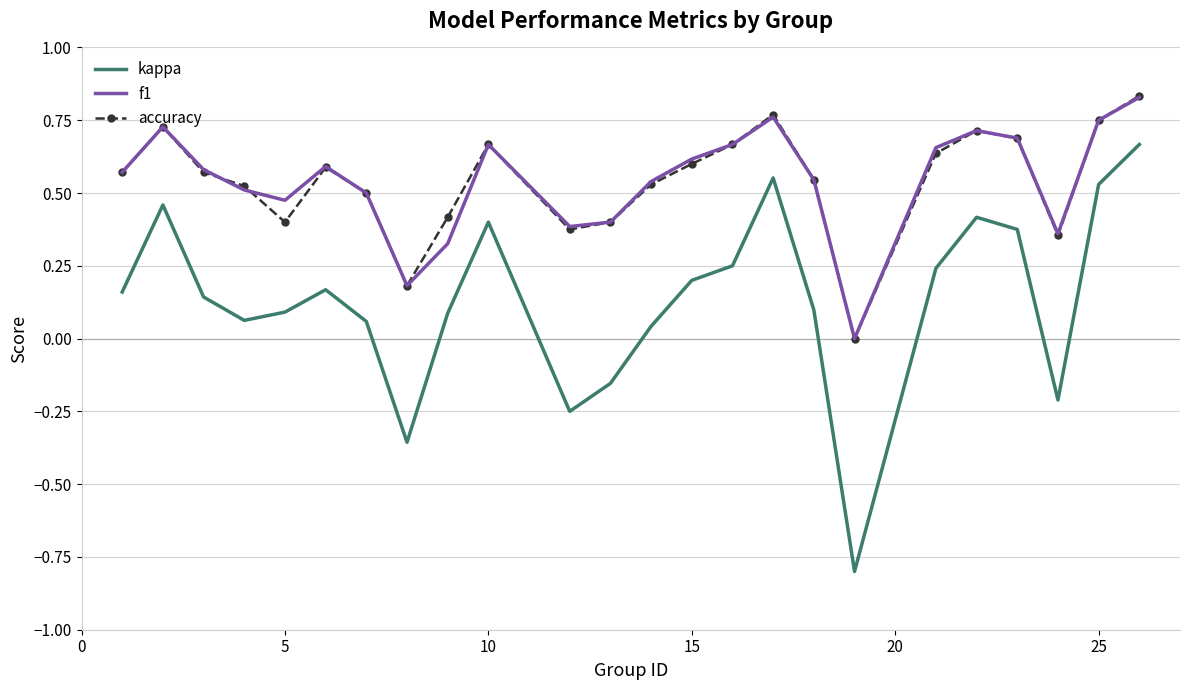

Which series has the widest spread of values?

kappa